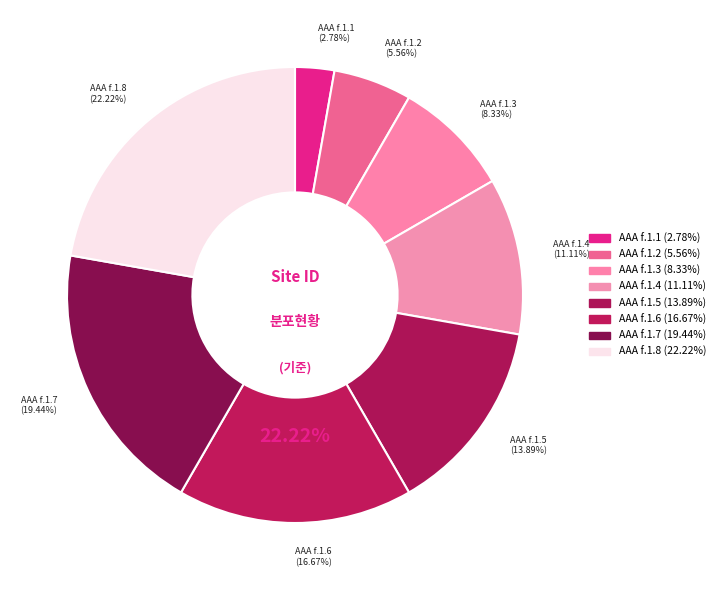

To the nearest percent, what is the difference between the AAA f.1.8 and AAA f.1.7 slice percentages?

3%